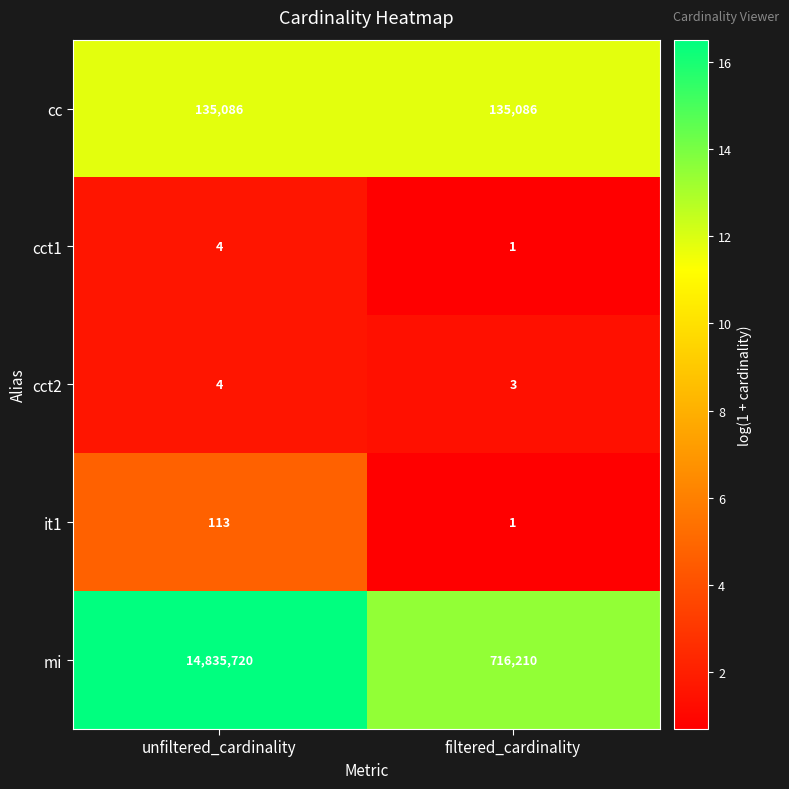

What is the greatest value displayed?

14835720